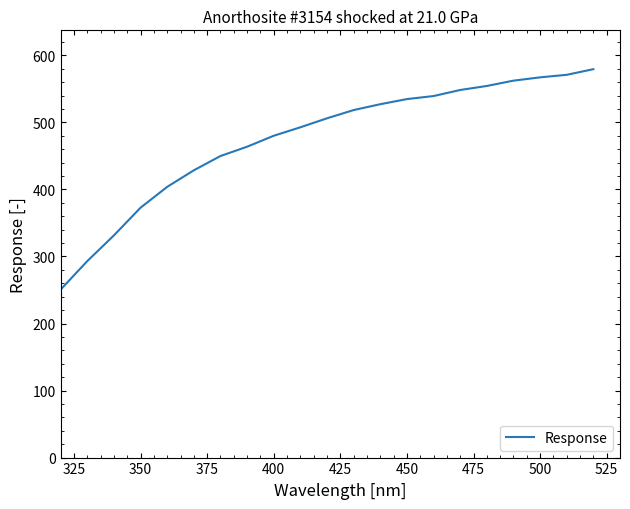

What is the maximum value shown in the chart?

579.4